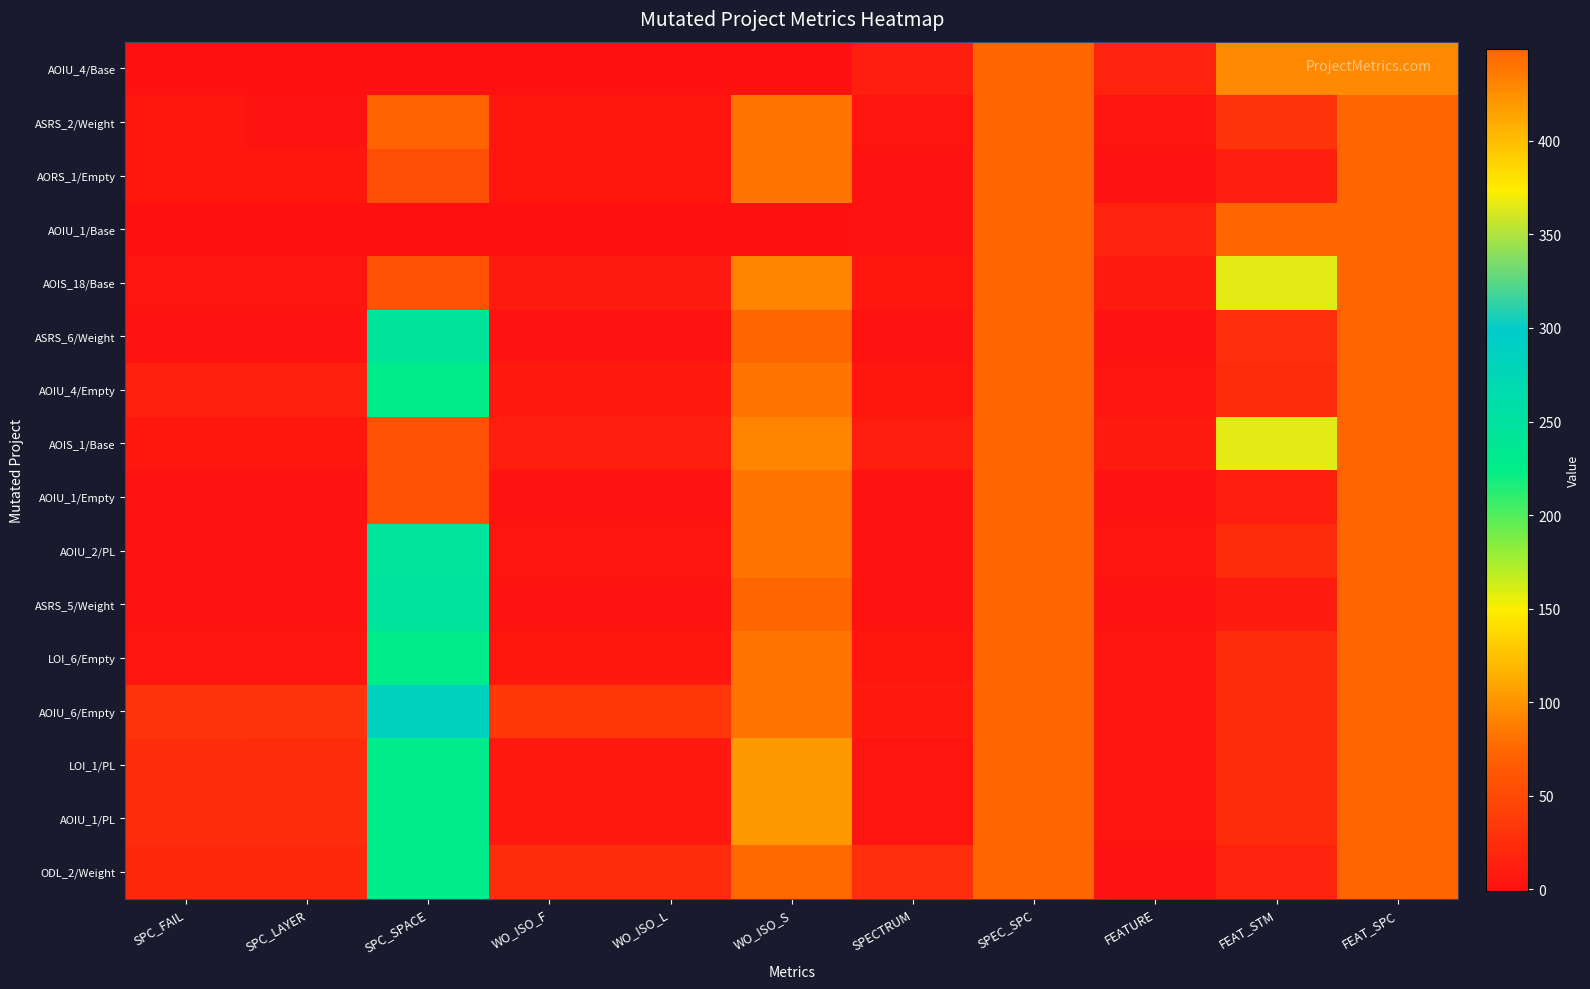

Reading left to right, transcribe all the data shown in this chart.

AOIU_4/Base: SPC_FAIL=-1	SPC_LAYER=-1	SPC_SPACE=0	WO_ISO_F=-1	WO_ISO_L=-1	WO_ISO_S=0	SPECTRUM=12	SPEC_SPC=449	FEATURE=15	FEAT_STM=428	FEAT_SPC=428
ASRS_2/Weight: SPC_FAIL=5	SPC_LAYER=1	SPC_SPACE=72	WO_ISO_F=5	WO_ISO_L=5	WO_ISO_S=439	SPECTRUM=3	SPEC_SPC=449	FEATURE=4	FEAT_STM=30	FEAT_SPC=449
AORS_1/Empty: SPC_FAIL=5	SPC_LAYER=5	SPC_SPACE=54	WO_ISO_F=5	WO_ISO_L=5	WO_ISO_S=439	SPECTRUM=2	SPEC_SPC=449	FEATURE=2	FEAT_STM=12	FEAT_SPC=449
AOIU_1/Base: SPC_FAIL=-1	SPC_LAYER=-1	SPC_SPACE=0	WO_ISO_F=-1	WO_ISO_L=-1	WO_ISO_S=0	SPECTRUM=2	SPEC_SPC=449	FEATURE=16	FEAT_STM=449	FEAT_SPC=449
AOIS_18/Base: SPC_FAIL=3	SPC_LAYER=3	SPC_SPACE=56	WO_ISO_F=8	WO_ISO_L=8	WO_ISO_S=430	SPECTRUM=6	SPEC_SPC=449	FEATURE=8	FEAT_STM=366	FEAT_SPC=449
ASRS_6/Weight: SPC_FAIL=2	SPC_LAYER=1	SPC_SPACE=244	WO_ISO_F=2	WO_ISO_L=2	WO_ISO_S=449	SPECTRUM=1	SPEC_SPC=449	FEATURE=2	FEAT_STM=27	FEAT_SPC=449
AOIU_4/Empty: SPC_FAIL=14	SPC_LAYER=14	SPC_SPACE=226	WO_ISO_F=7	WO_ISO_L=7	WO_ISO_S=439	SPECTRUM=5	SPEC_SPC=449	FEATURE=3	FEAT_STM=22	FEAT_SPC=449
AOIS_1/Base: SPC_FAIL=6	SPC_LAYER=6	SPC_SPACE=56	WO_ISO_F=10	WO_ISO_L=10	WO_ISO_S=430	SPECTRUM=10	SPEC_SPC=449	FEATURE=8	FEAT_STM=366	FEAT_SPC=449
AOIU_1/Empty: SPC_FAIL=1	SPC_LAYER=1	SPC_SPACE=57	WO_ISO_F=2	WO_ISO_L=2	WO_ISO_S=439	SPECTRUM=2	SPEC_SPC=449	FEATURE=2	FEAT_STM=12	FEAT_SPC=449
AOIU_2/PL: SPC_FAIL=2	SPC_LAYER=1	SPC_SPACE=246	WO_ISO_F=4	WO_ISO_L=4	WO_ISO_S=439	SPECTRUM=2	SPEC_SPC=449	FEATURE=3	FEAT_STM=22	FEAT_SPC=449
ASRS_5/Weight: SPC_FAIL=2	SPC_LAYER=1	SPC_SPACE=247	WO_ISO_F=2	WO_ISO_L=2	WO_ISO_S=449	SPECTRUM=1	SPEC_SPC=449	FEATURE=1	FEAT_STM=8	FEAT_SPC=449
LOI_6/Empty: SPC_FAIL=3	SPC_LAYER=3	SPC_SPACE=226	WO_ISO_F=5	WO_ISO_L=5	WO_ISO_S=439	SPECTRUM=5	SPEC_SPC=449	FEATURE=3	FEAT_STM=22	FEAT_SPC=449
AOIU_6/Empty: SPC_FAIL=29	SPC_LAYER=29	SPC_SPACE=284	WO_ISO_F=33	WO_ISO_L=33	WO_ISO_S=439	SPECTRUM=7	SPEC_SPC=449	FEATURE=3	FEAT_STM=22	FEAT_SPC=449
LOI_1/PL: SPC_FAIL=24	SPC_LAYER=23	SPC_SPACE=228	WO_ISO_F=7	WO_ISO_L=7	WO_ISO_S=420	SPECTRUM=3	SPEC_SPC=449	FEATURE=3	FEAT_STM=22	FEAT_SPC=449
AOIU_1/PL: SPC_FAIL=25	SPC_LAYER=25	SPC_SPACE=229	WO_ISO_F=7	WO_ISO_L=7	WO_ISO_S=420	SPECTRUM=3	SPEC_SPC=449	FEATURE=3	FEAT_STM=22	FEAT_SPC=449
ODL_2/Weight: SPC_FAIL=20	SPC_LAYER=19	SPC_SPACE=226	WO_ISO_F=24	WO_ISO_L=24	WO_ISO_S=447	SPECTRUM=27	SPEC_SPC=449	FEATURE=2	FEAT_STM=16	FEAT_SPC=449